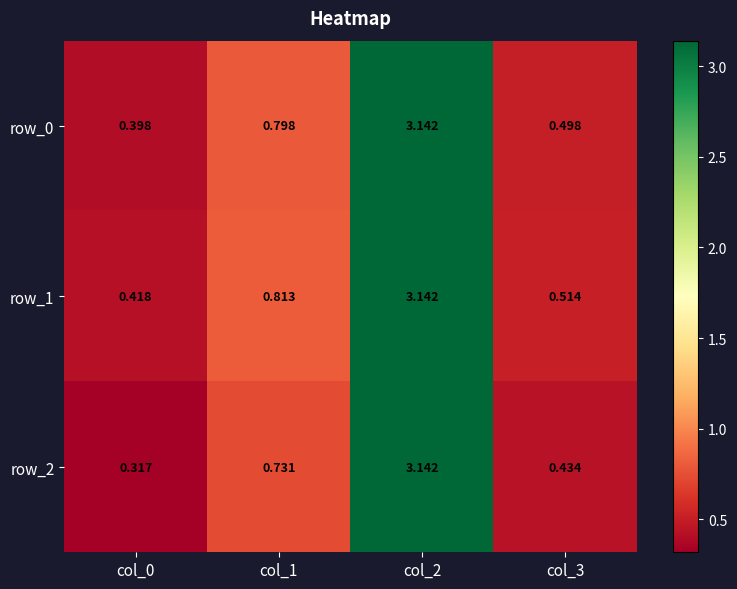

Is the value of row_1 at col_3 greater than the value of row_0 at col_3?

Yes